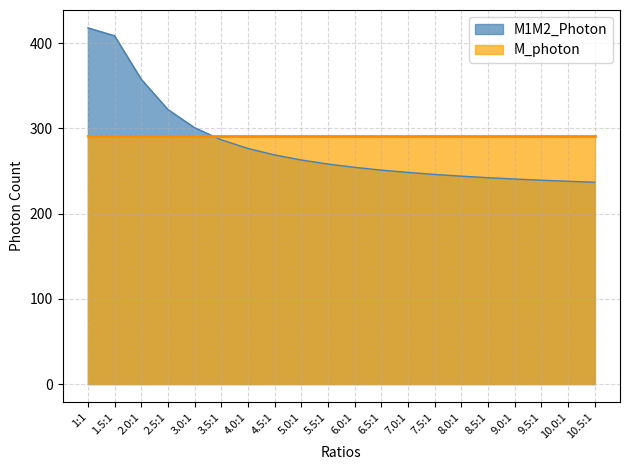

True or false: the data shows 357.6 at 2.0:1.

True